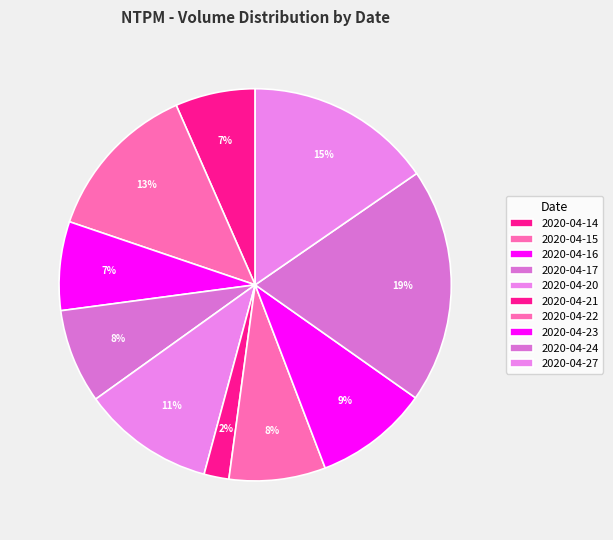

To the nearest percent, what is the average slice percentage?

10%